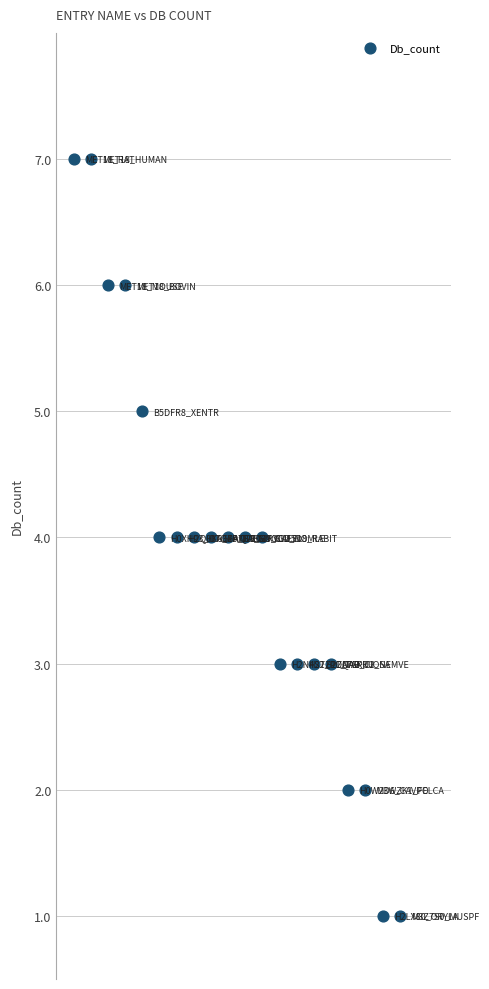

What is the range of Y values (max minus min)?

6